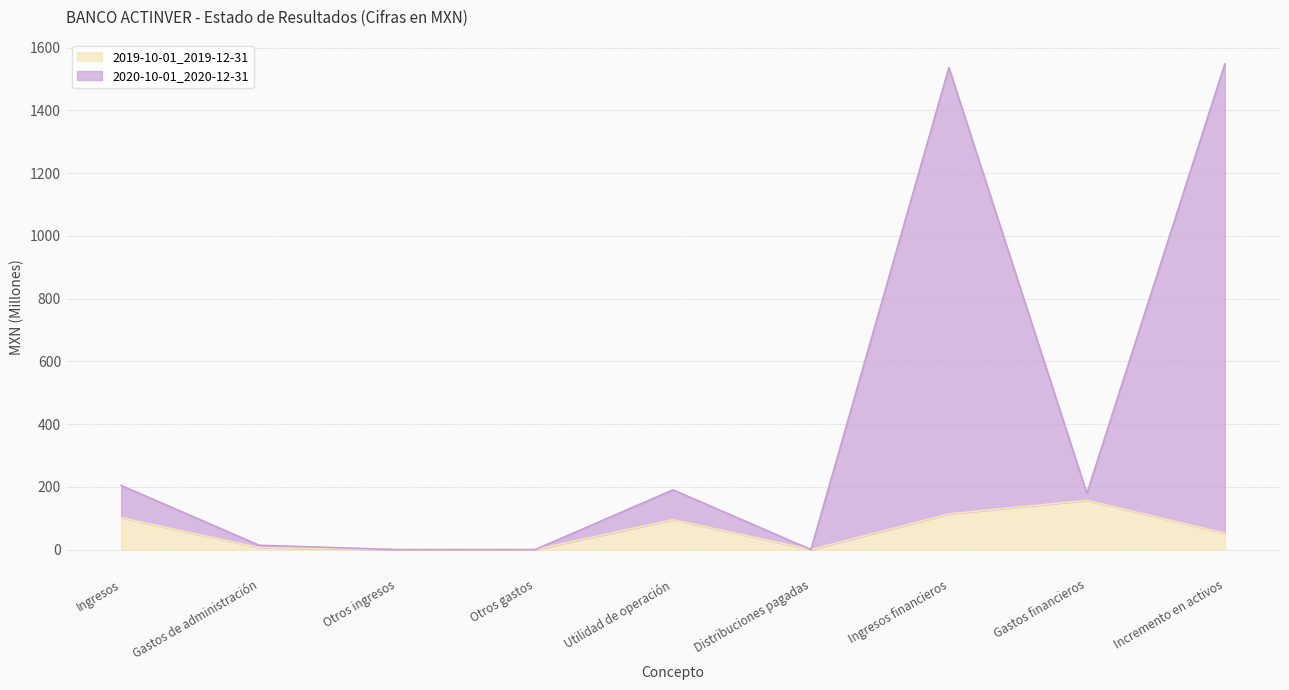

What is the label of the 5th point from the left?

Utilidad de operación